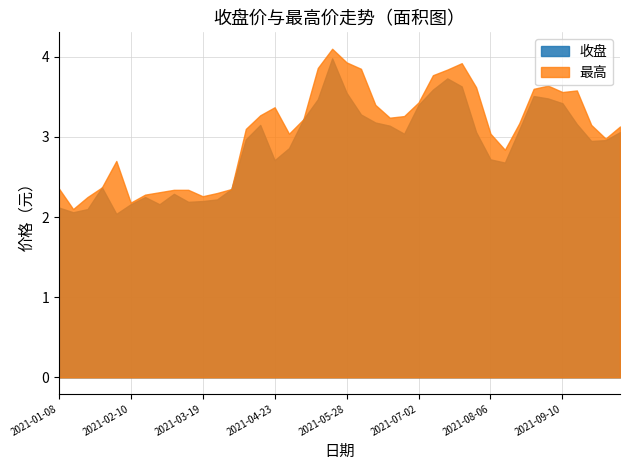

Where is the first local maximum for 收盘?

2021-01-29